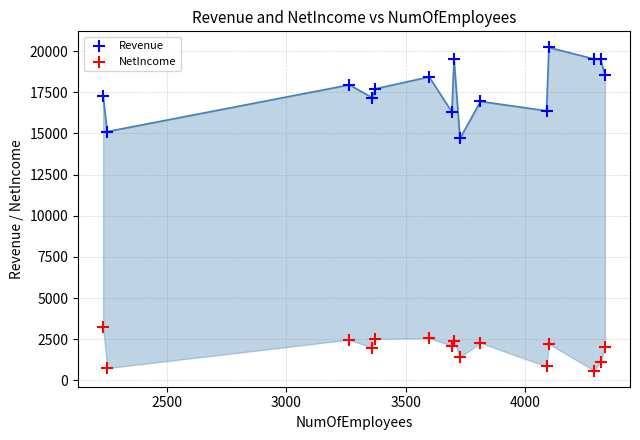

Across all series, what Y value is closest to 10405?

14690